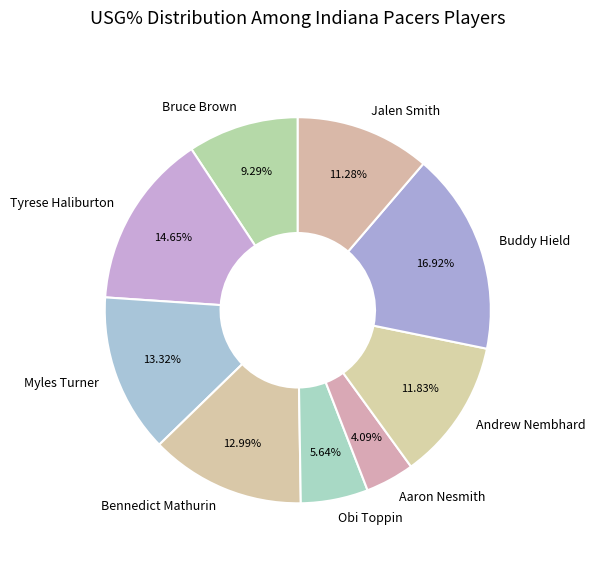

What percentage is the Buddy Hield slice, to the nearest percent?

17%